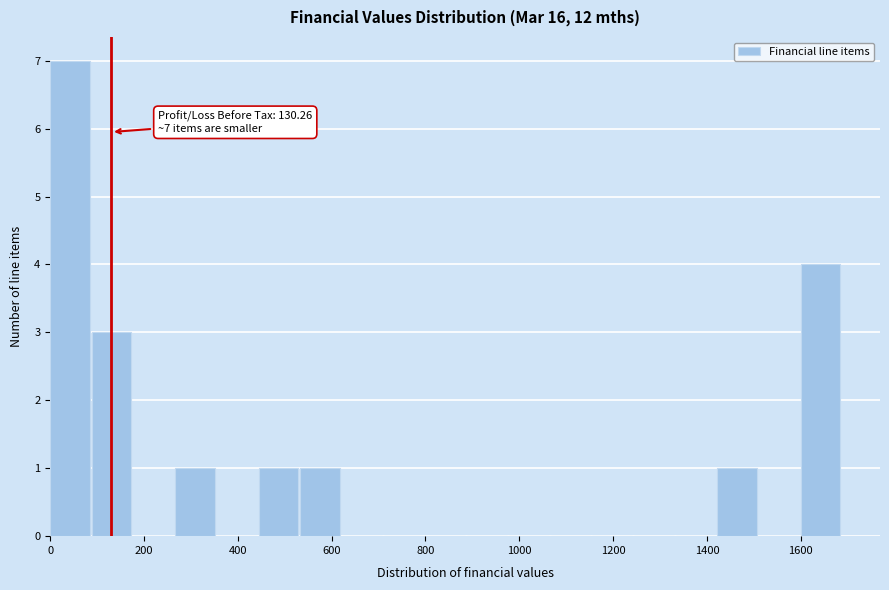

Which range on the x-axis has the tallest bar?

0 to 80